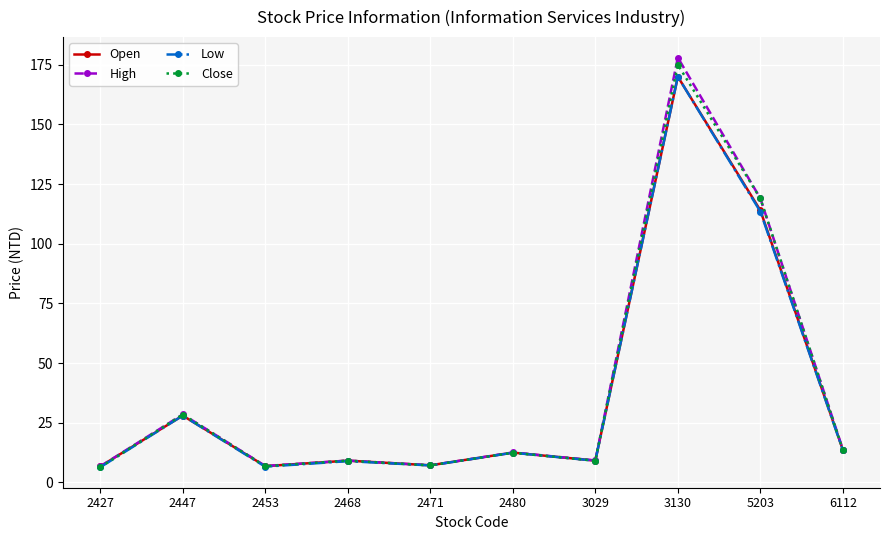

Which series changed the most between 2427 and 3029?

Low